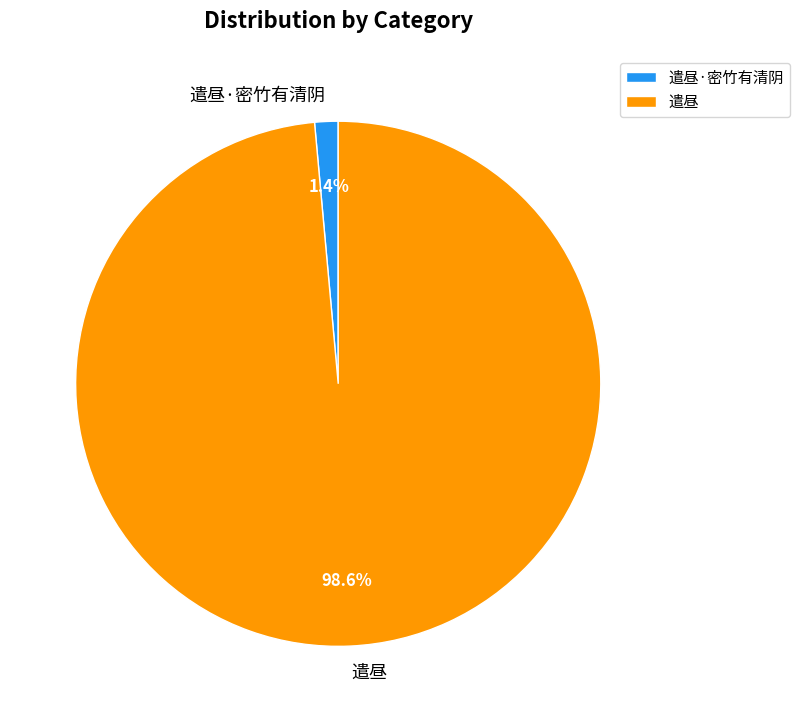

How many segments does this pie chart have?

2